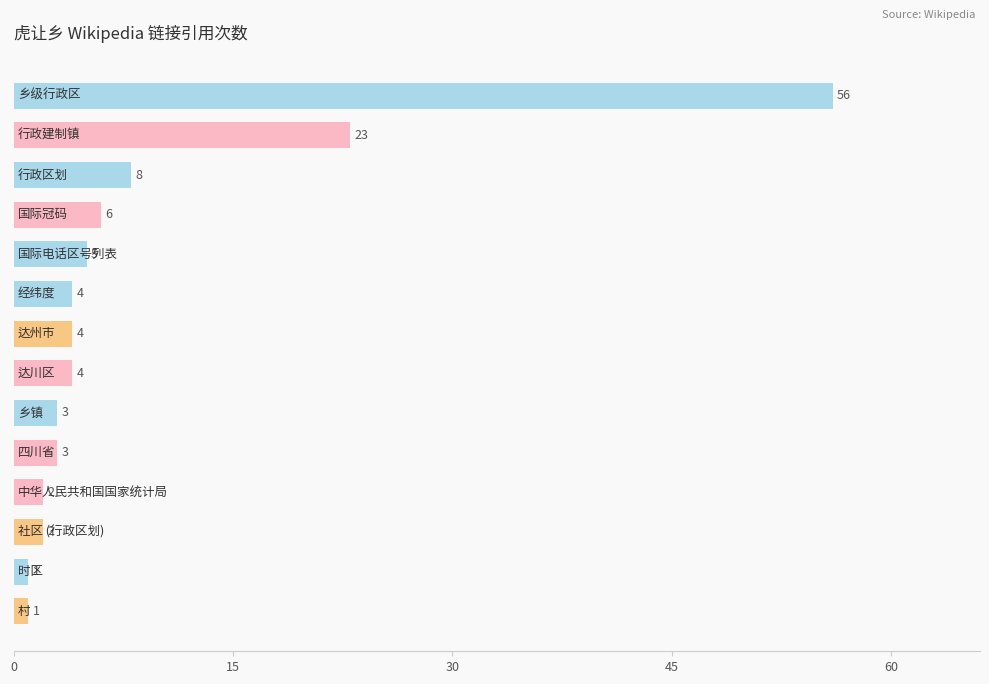

What is the sum of all values?

122